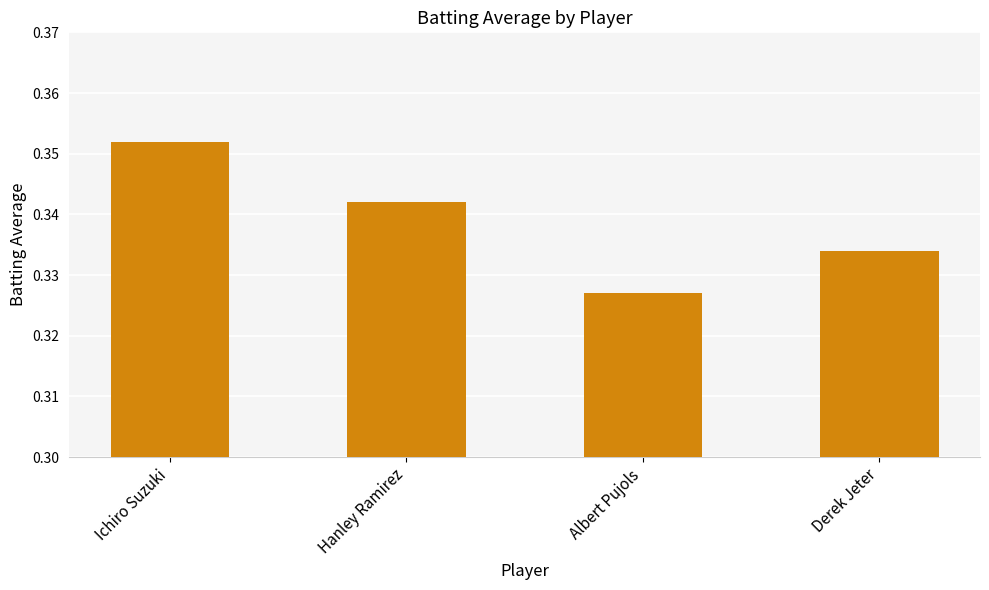

What is the sum of all values?

1.4